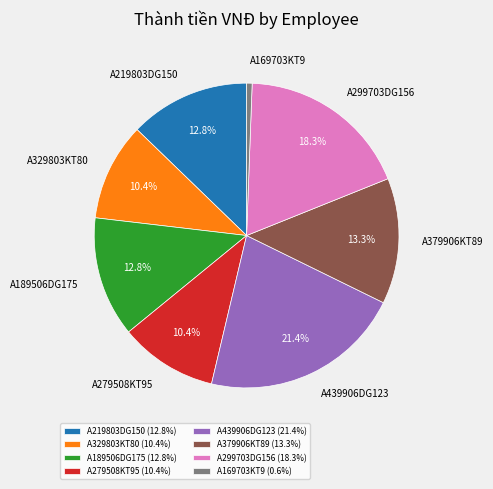

Which slice is the largest?

A439906DG123